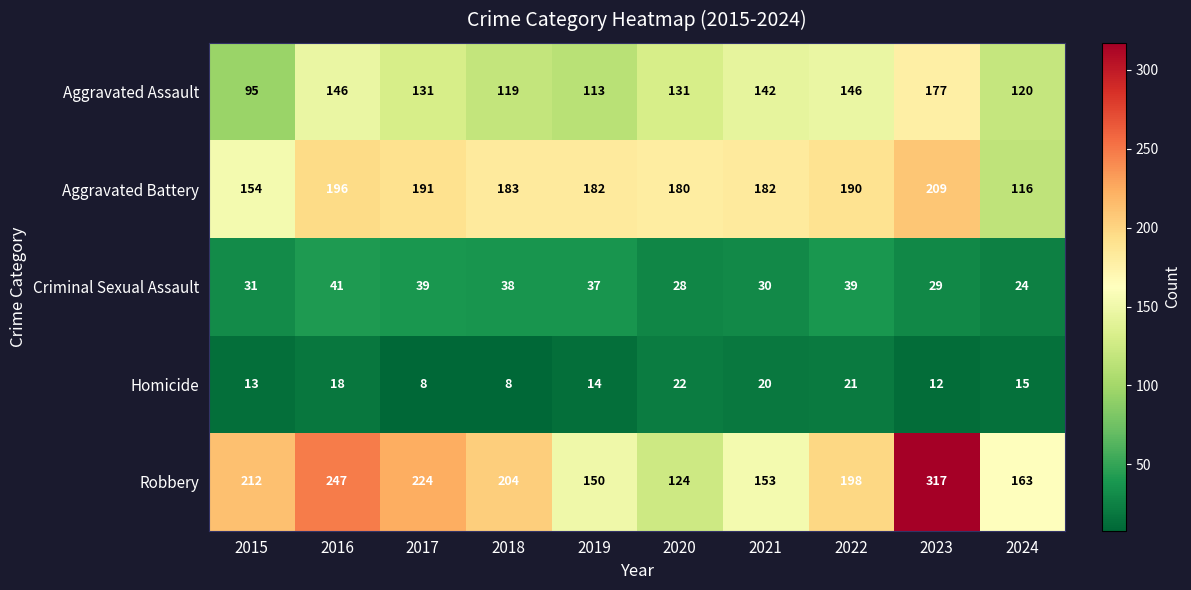

The value of Criminal Sexual Assault at 2018 is 20. True or false?

False